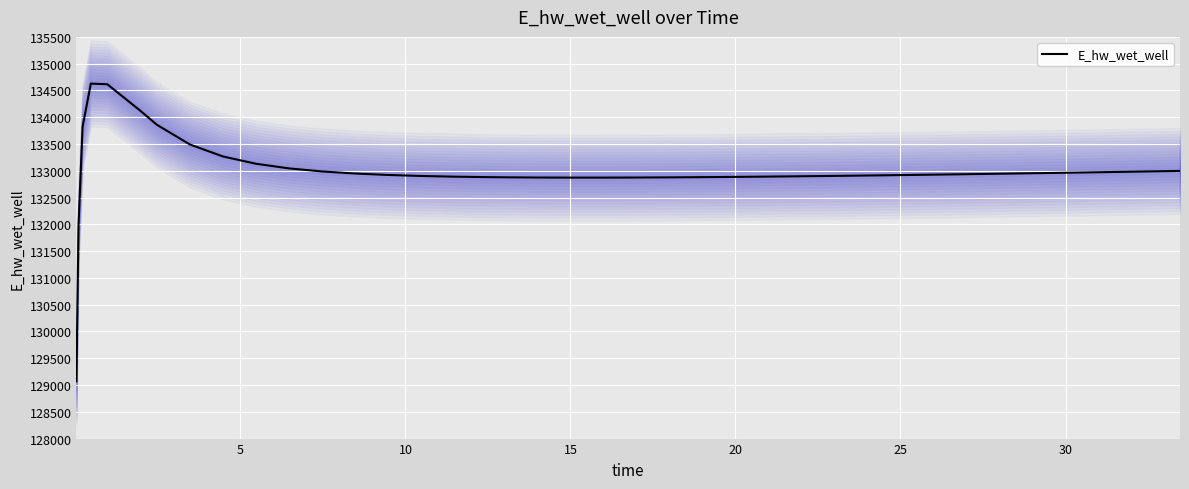

What is the minimum value for E_hw_wet_well?

129070.3